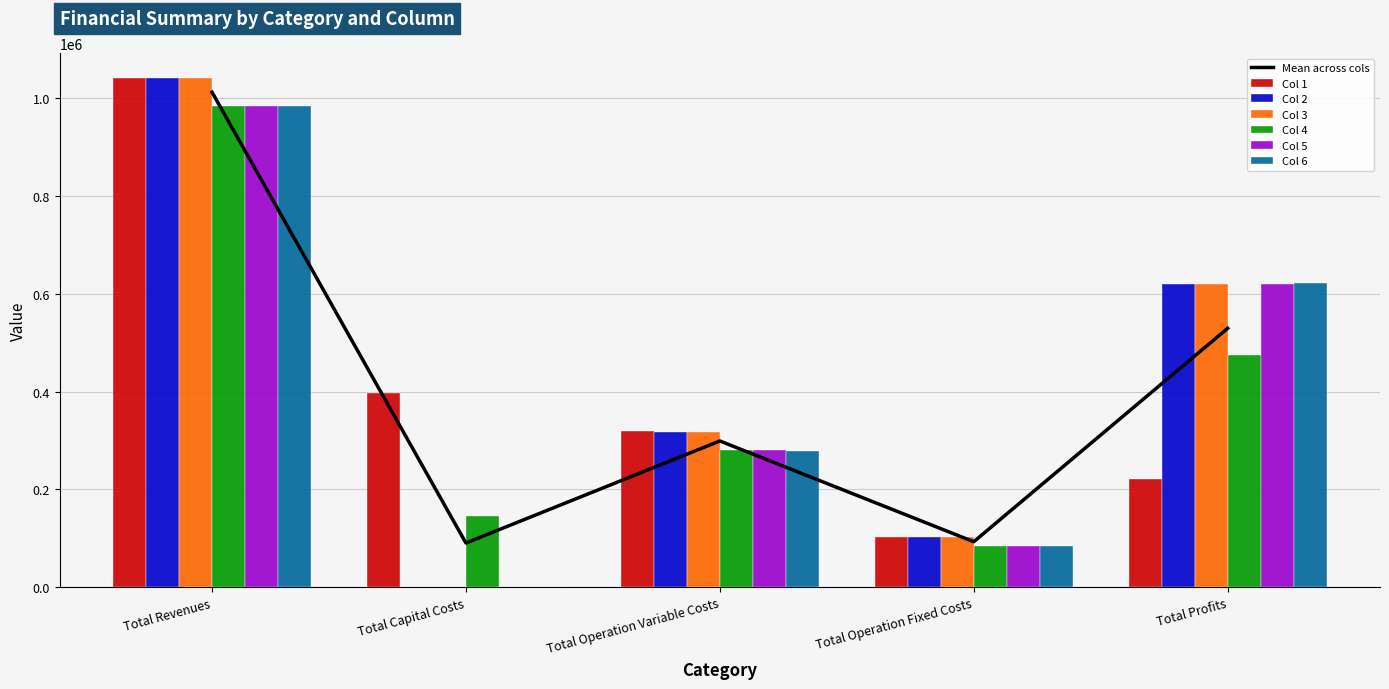

What is the difference between the maximum and minimum values in the Col 3 series?

1039937.8